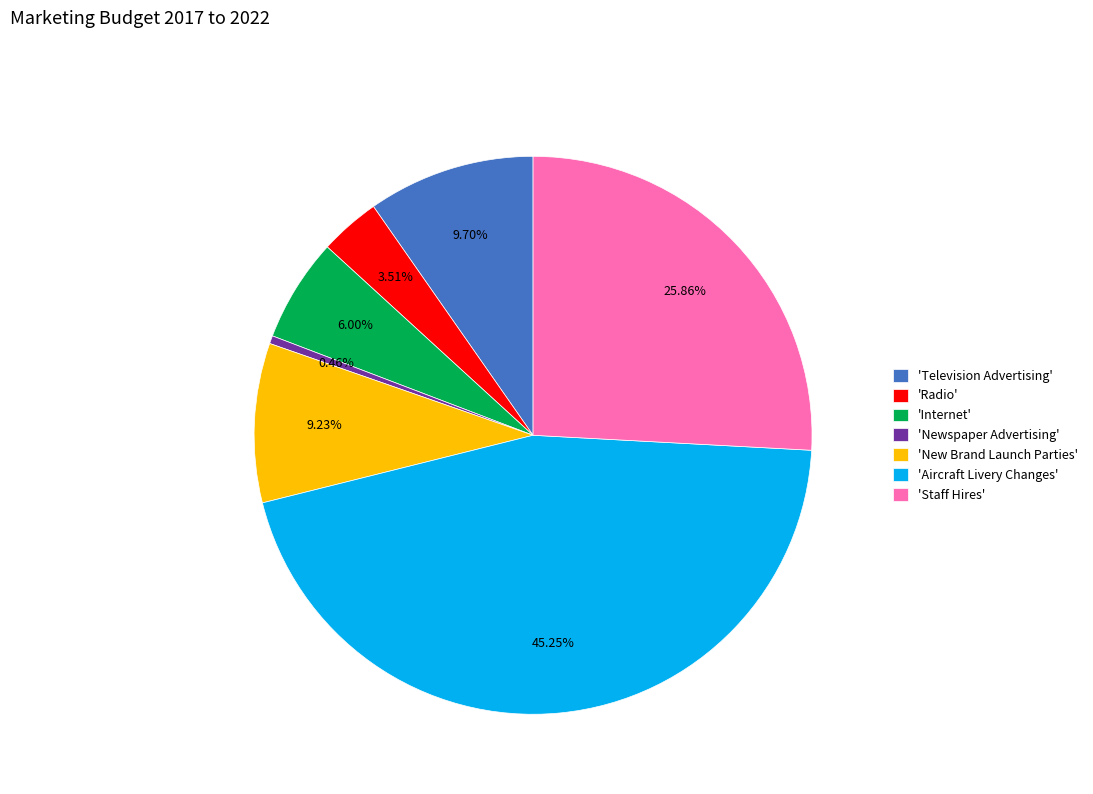

Does 'Television Advertising' account for over 50% of the chart?

No